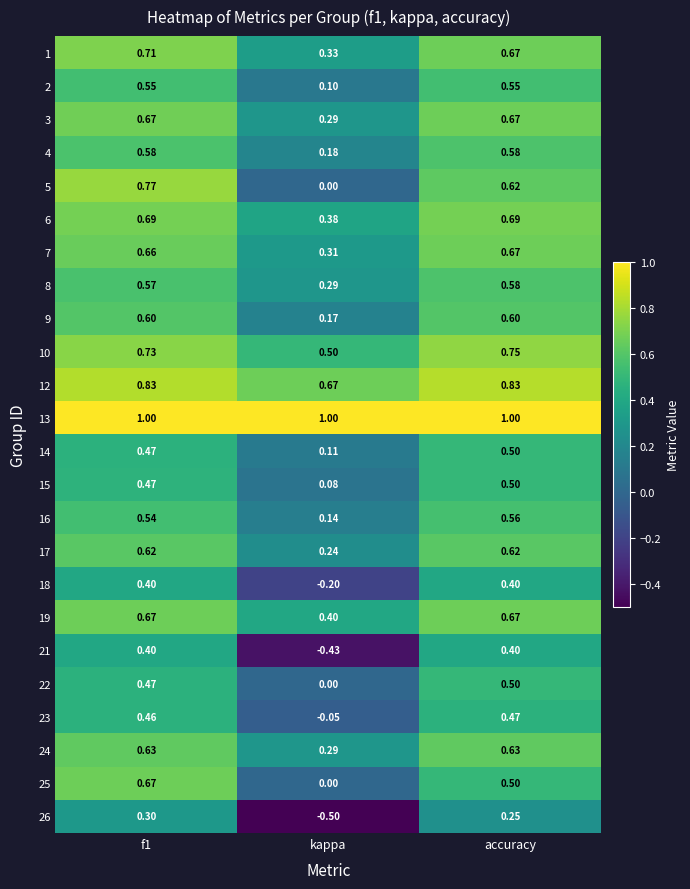

At which label is 10 closest to 0?

kappa